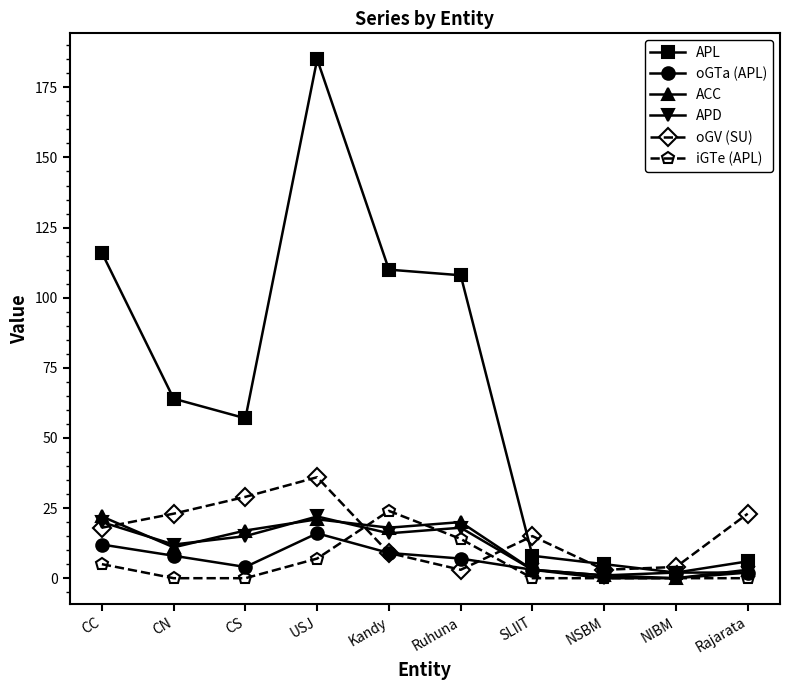

True or false: iGTe (APL) has a value of 14 at Ruhuna.

True